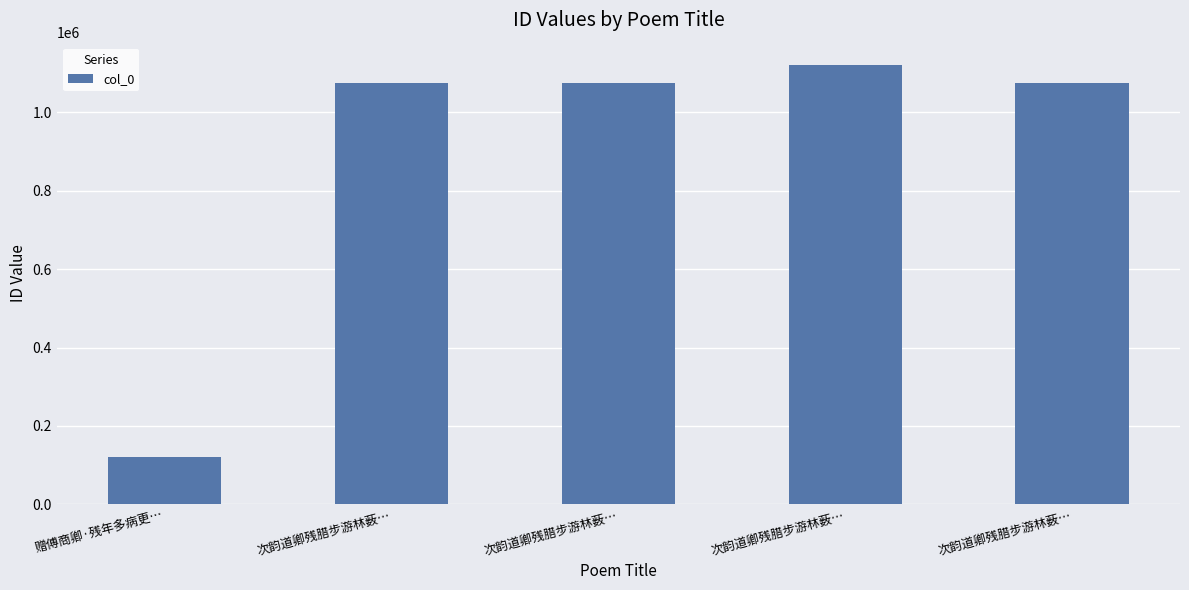

Are the bars horizontal?

No